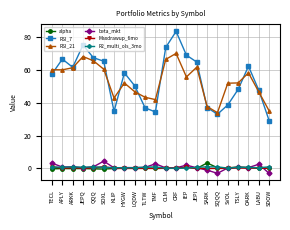

Is it true that RSI_21 equals 56.5 at SQQQ?

False